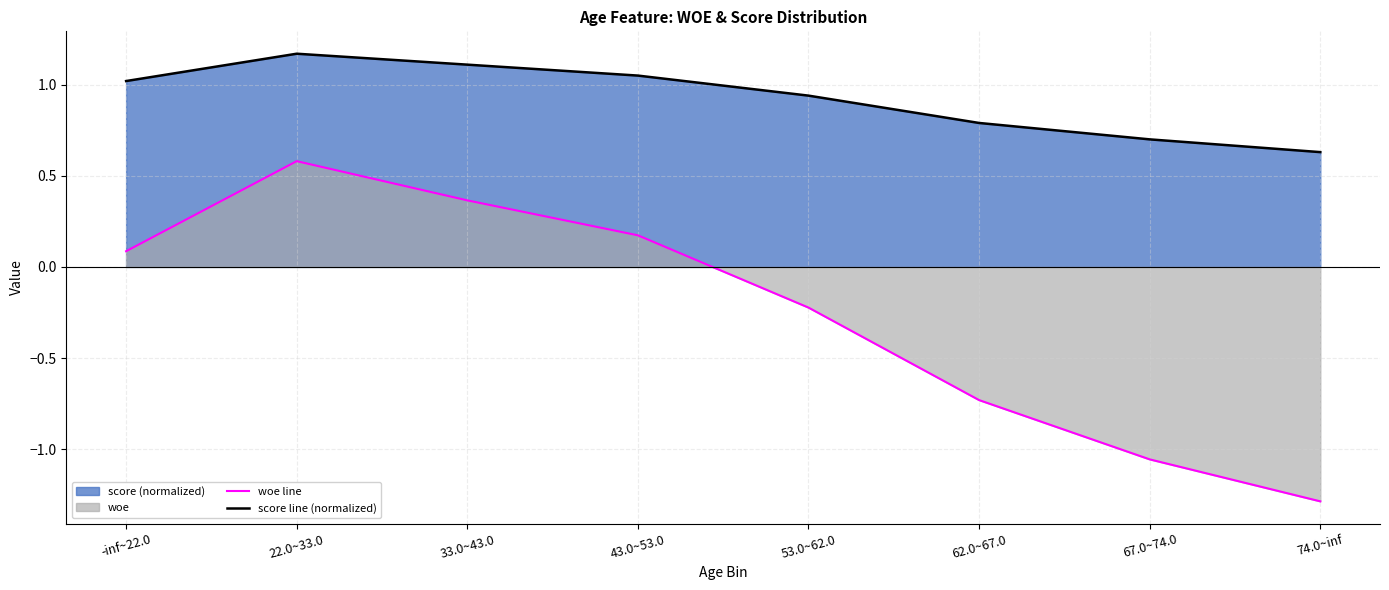

Rank the series by their average value, from highest to lowest.

score line (normalized), woe line